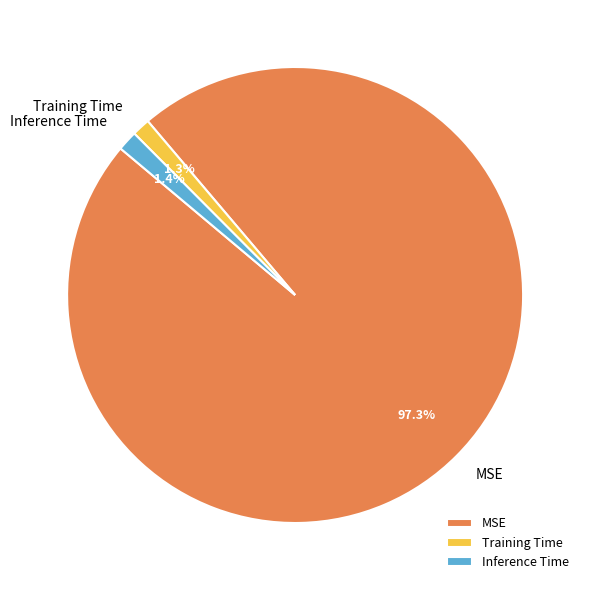

What portion of the pie excludes Training Time?

98.7%